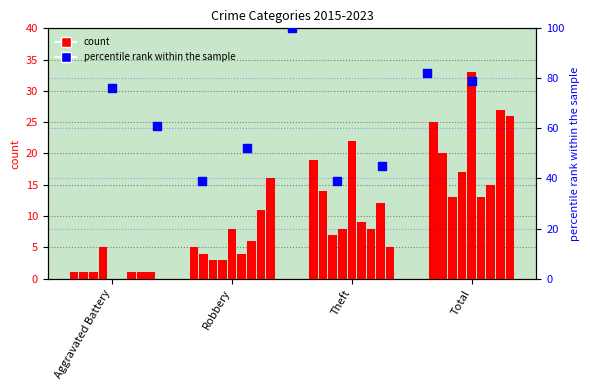

Approximately how many times larger is the value at Robbery compared to 8?

0.8